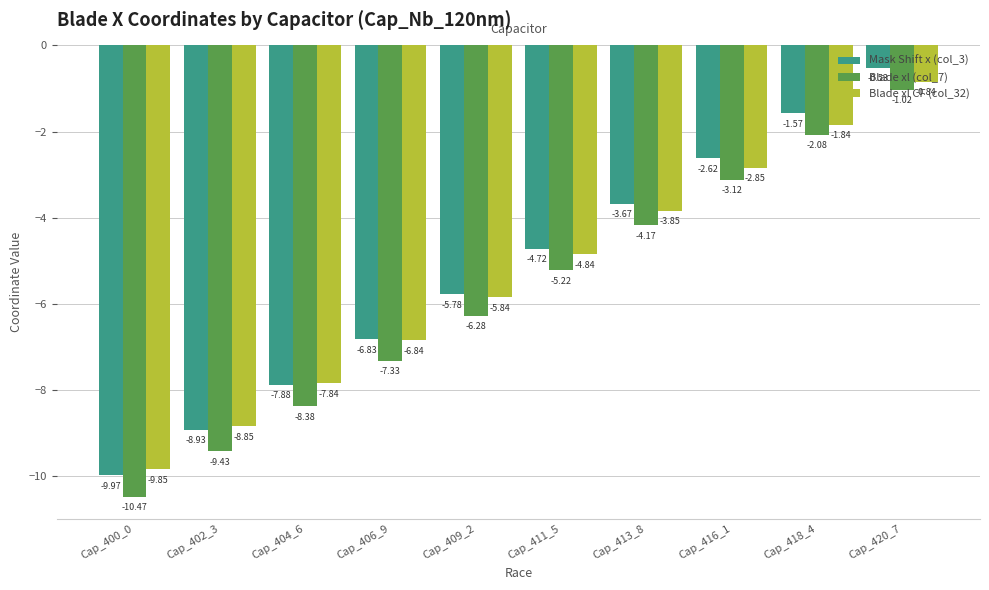

What is the difference between the highest and lowest values at Cap_418_4?

0.5